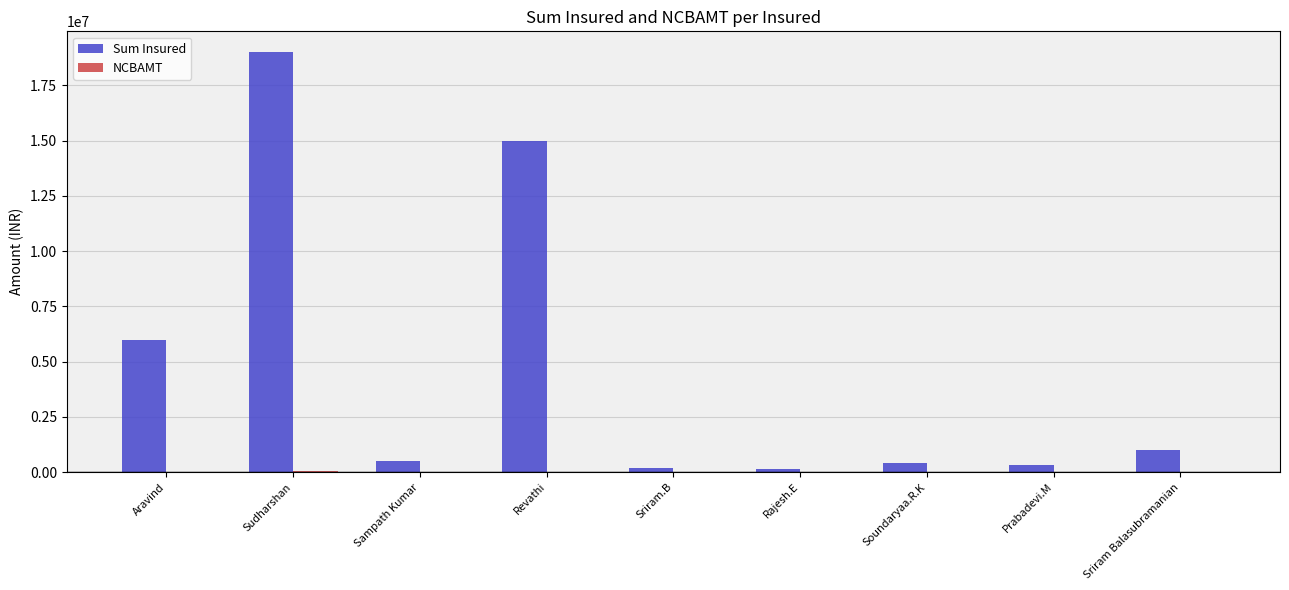

Which series has the largest total across all categories?

Sum Insured